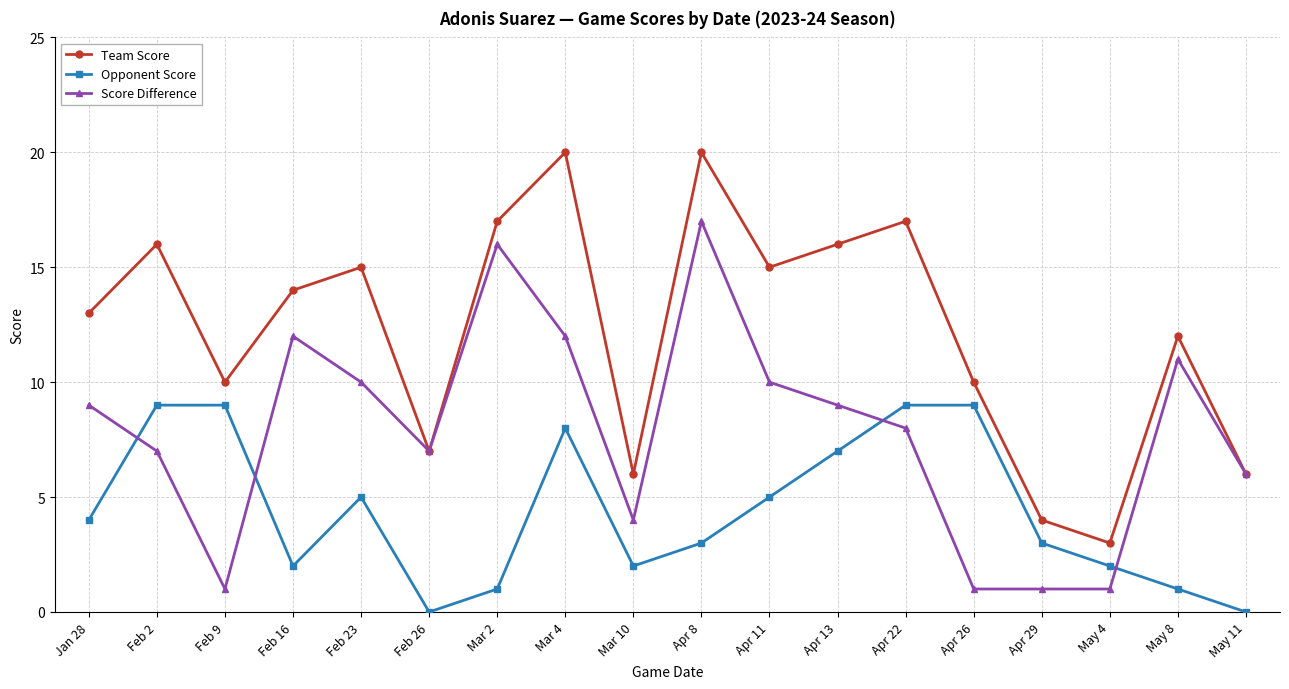

The Team Score series shows 15 at Feb 23. True or false?

True